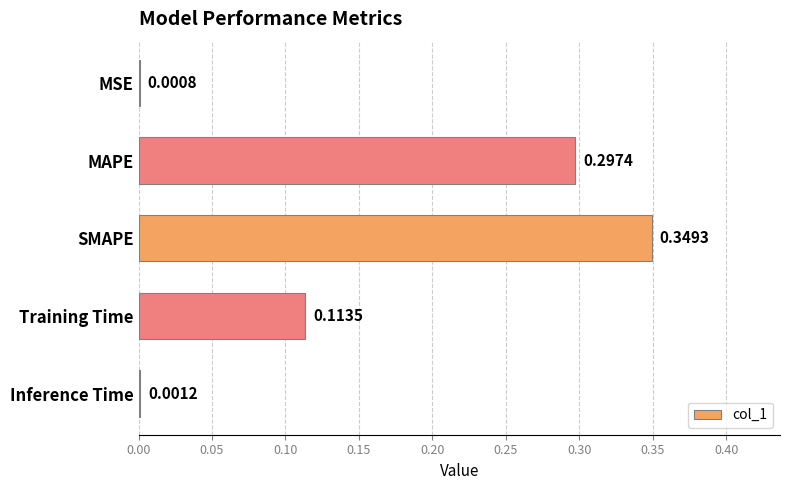

What is the sum of all values?

0.8